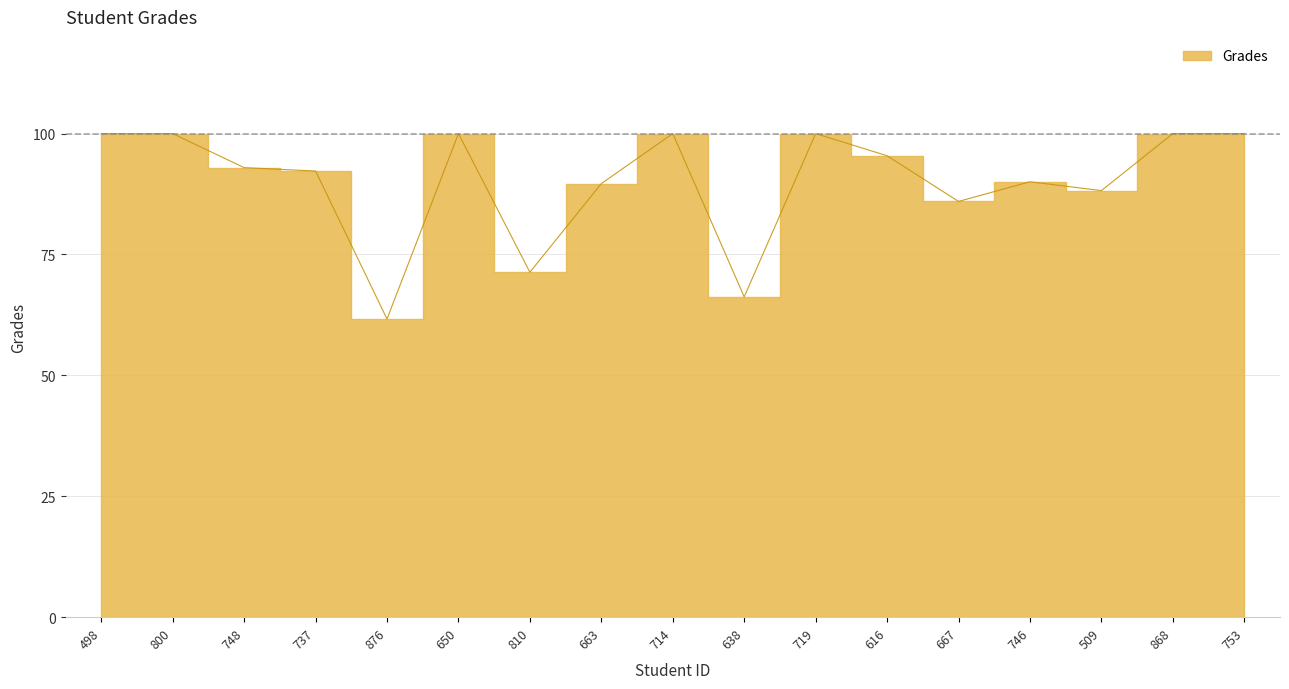

Does the chart have visible grid lines?

Yes